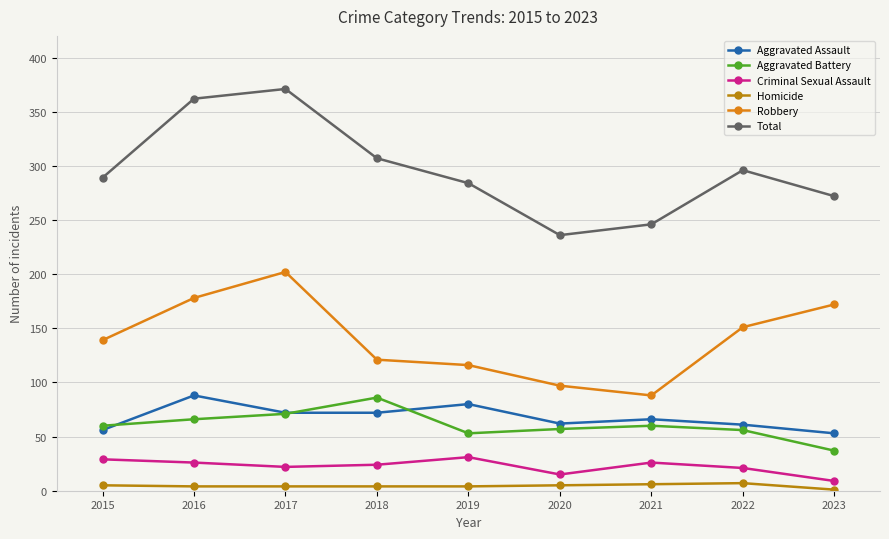

In Aggravated Assault, how many points are higher than both neighbors (excluding endpoints)?

3